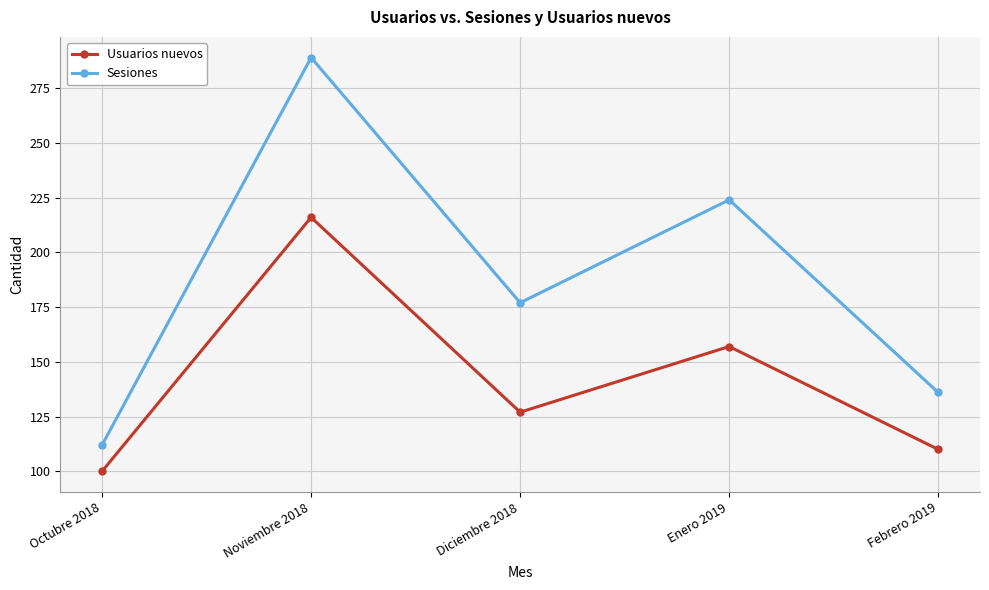

Does the chart display data point markers on the line(s)?

Yes